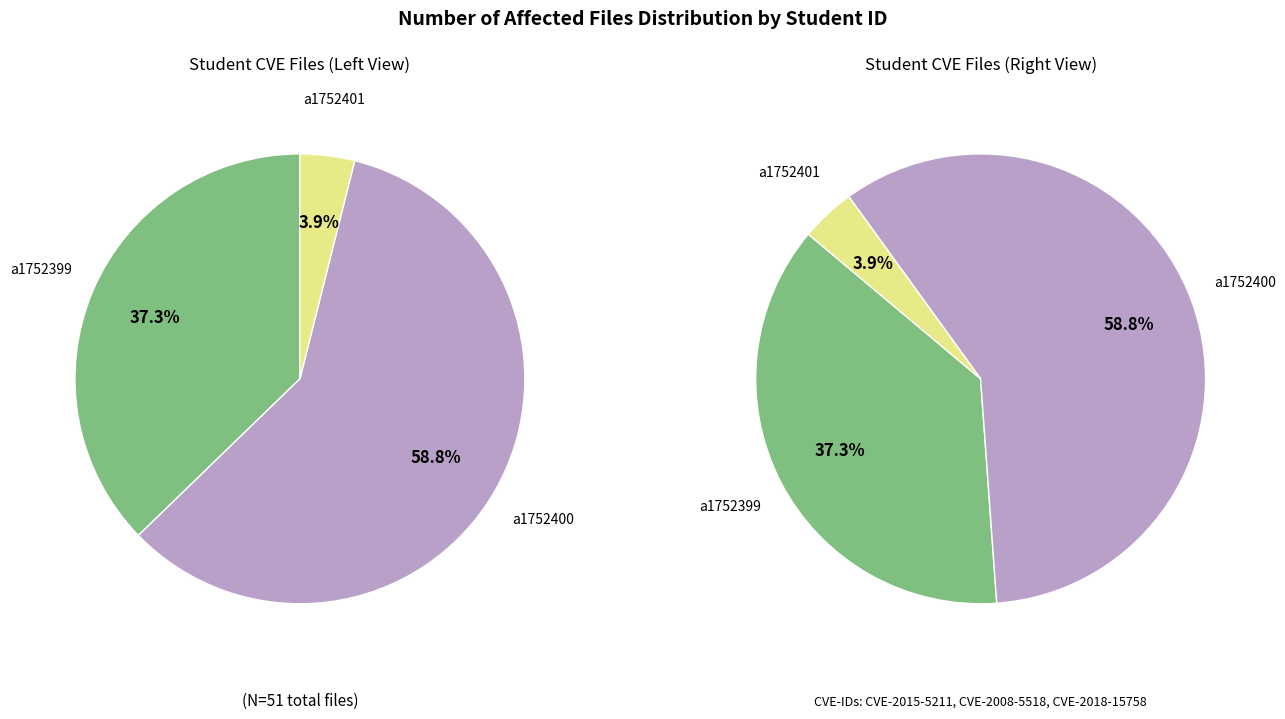

Count the number of slices in the pie.

3